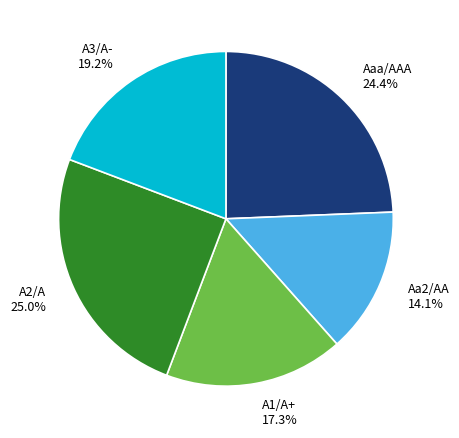

How much of the chart is everything except Aa2/AA?

85.9%